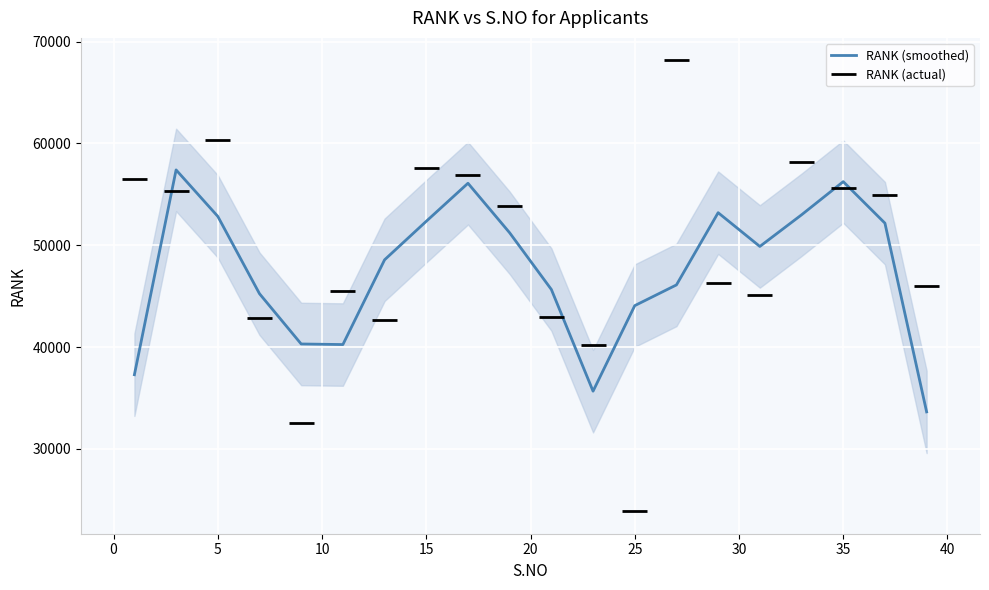

Reading right to left, what are all the values shown in this chart?

39=45973	37=54935	35=55592	33=58203	31=45159	29=46279	27=68146	25=23885	23=40176	21=42945	19=53840	17=56873	15=57543	13=42639	11=45521	9=32581	7=42807	5=60333	3=55358	1=56497